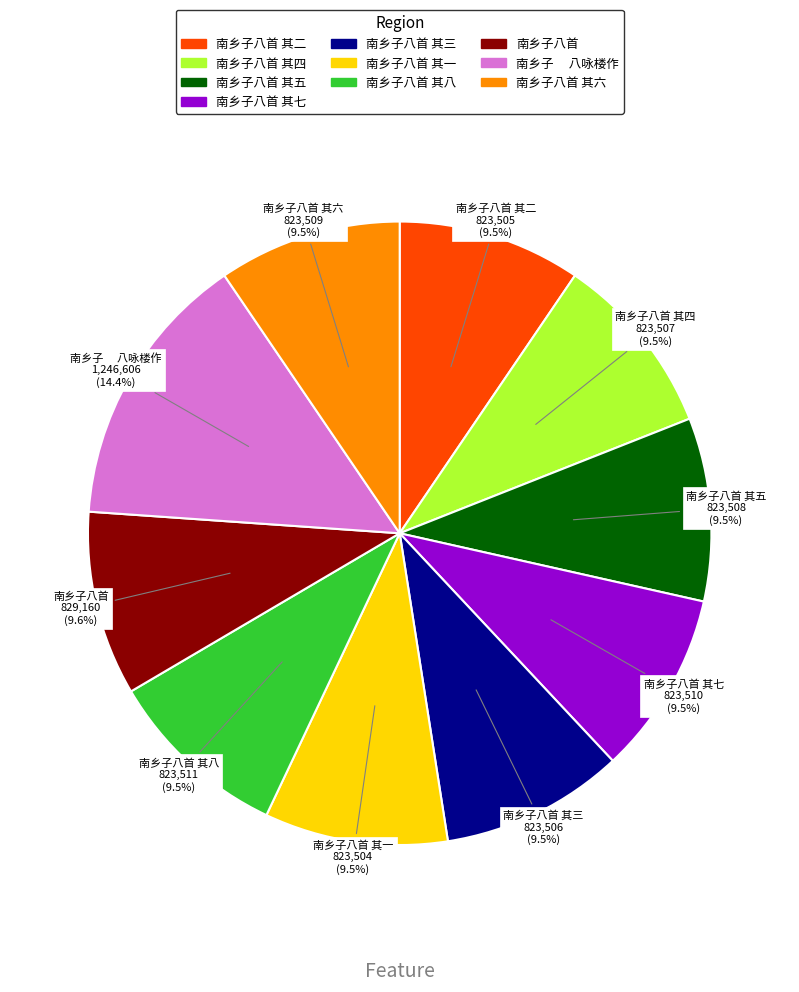

Is there a majority slice in this chart?

No